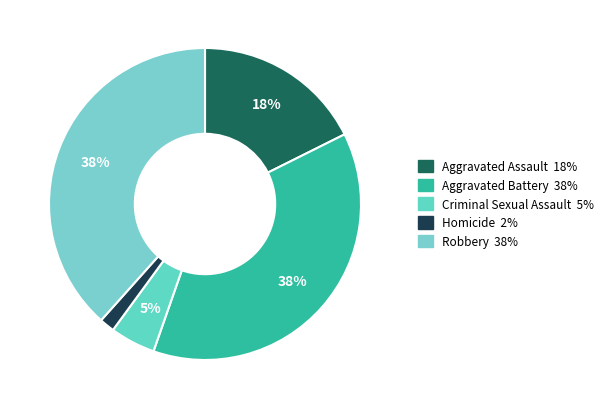

Which slice is the largest?

Robbery